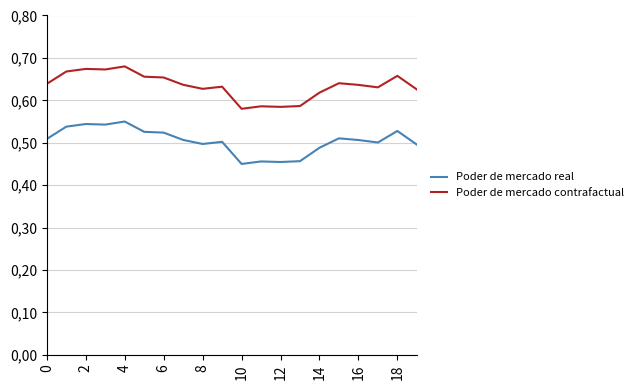

What are all the series names shown in the legend?

Poder de mercado real, Poder de mercado contrafactual